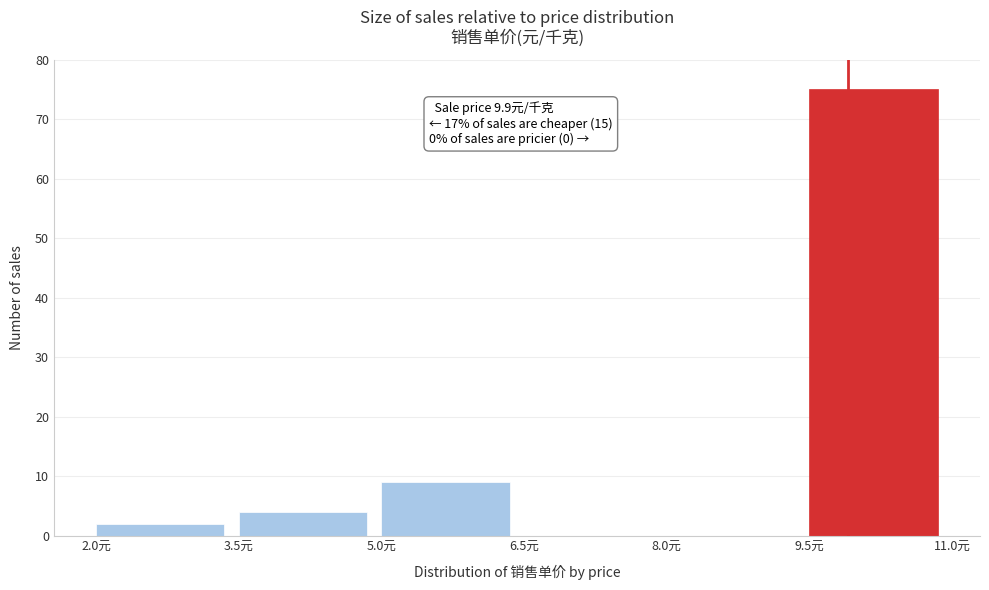

Which range on the x-axis has the tallest bar?

9.5 to 11.0